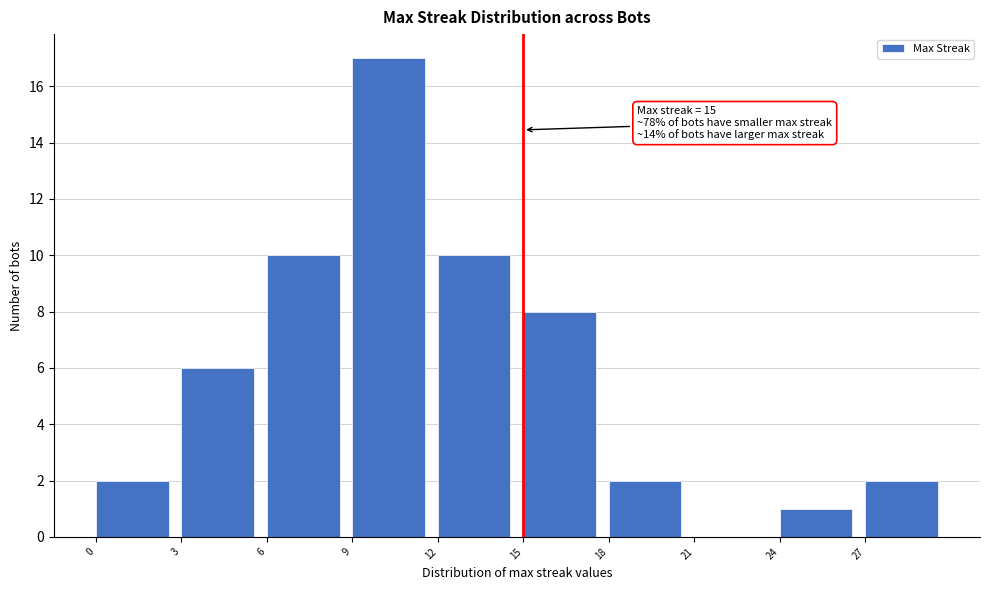

Which range on the x-axis has the tallest bar?

9 to 12